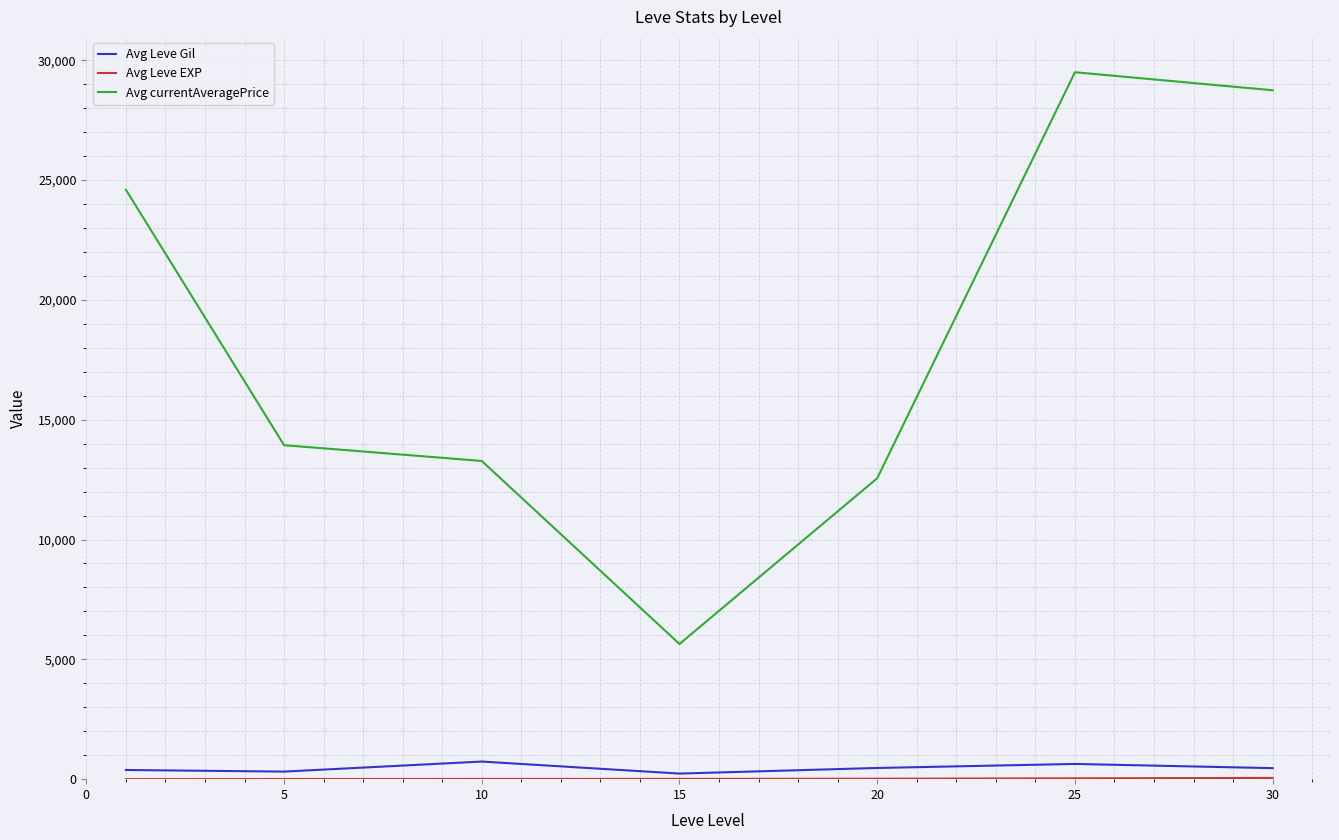

True or false: Avg Leve Gil and Avg currentAveragePrice cross at least once.

False